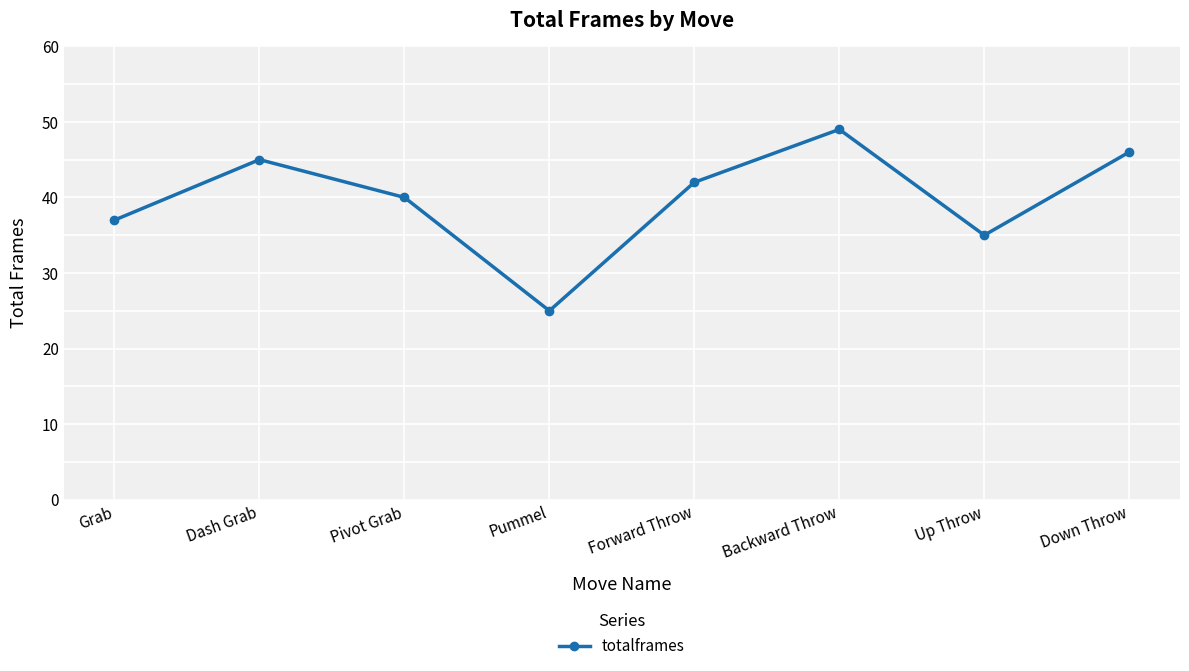

Rank the categories by value from lowest to highest.

Pummel, Up Throw, Grab, Pivot Grab, Forward Throw, Dash Grab, Down Throw, Backward Throw